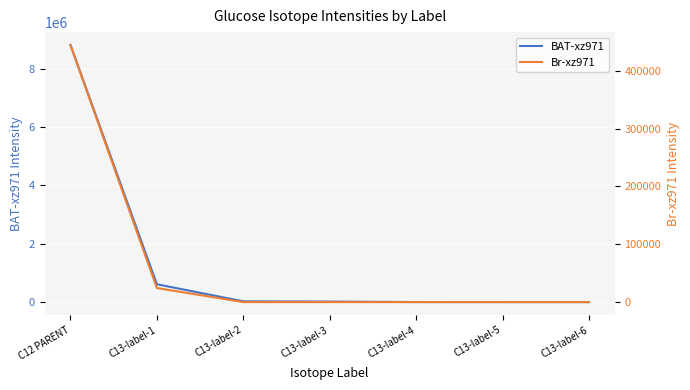

What is the difference between the BAT-xz971 values at C13-label-2 and C13-label-3?

8797.6